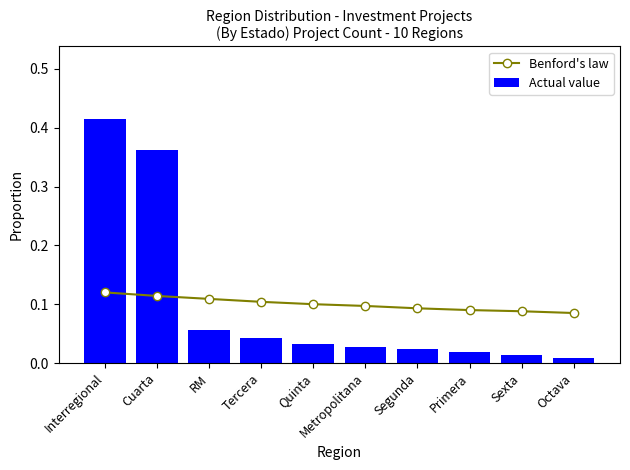

Reading left to right, list all the values displayed in this chart.

Benford's law: Interregional=0.1	Cuarta=0.1	RM=0.1	Tercera=0.1	Quinta=0.1	Metropolitana=0.1	Segunda=0.1	Primera=0.1	Sexta=0.1	Octava=0.1
Actual value: Interregional=0.4	Cuarta=0.4	RM=0.1	Tercera=0.0	Quinta=0.0	Metropolitana=0.0	Segunda=0.0	Primera=0.0	Sexta=0.0	Octava=0.0